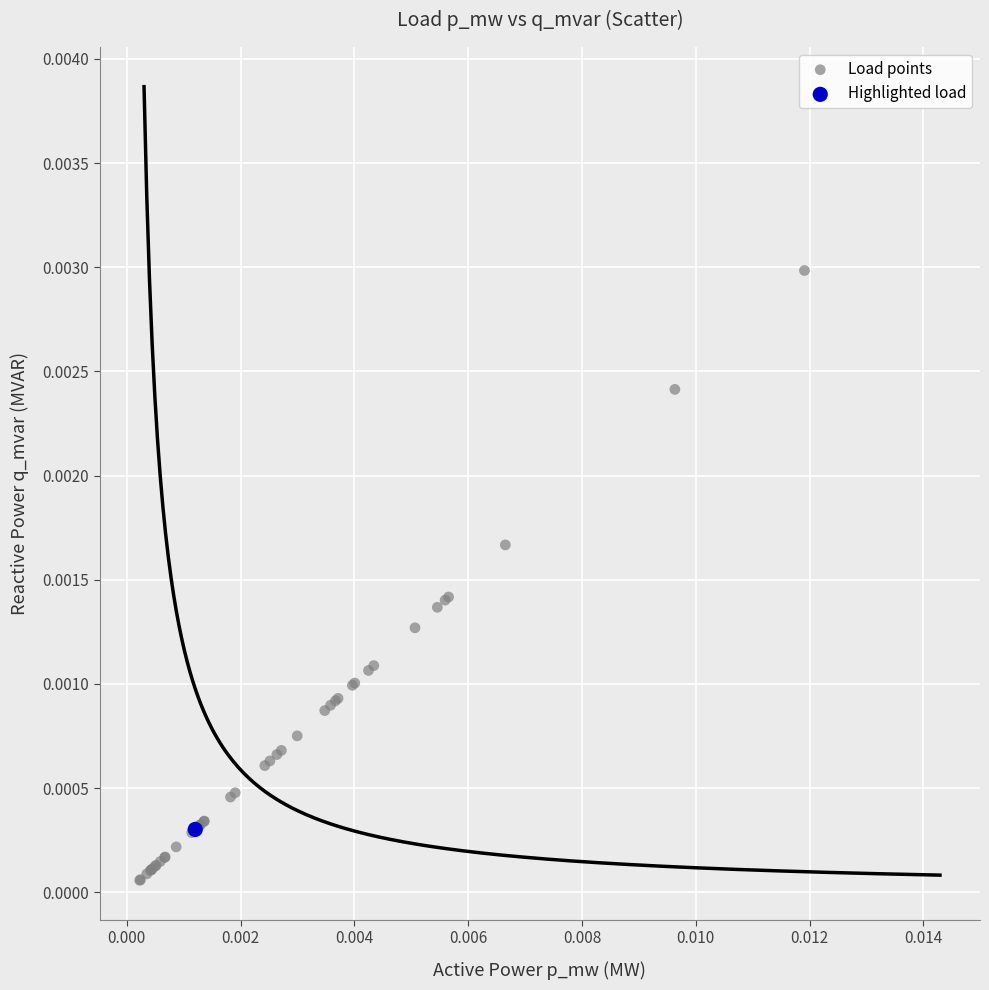

What are all the series names shown in the legend?

Load points, Highlighted load